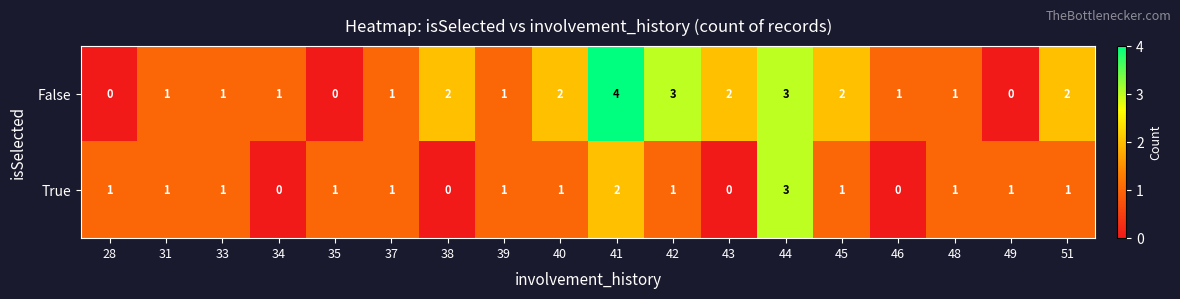

Rank the series by their average value, from lowest to highest.

True, False